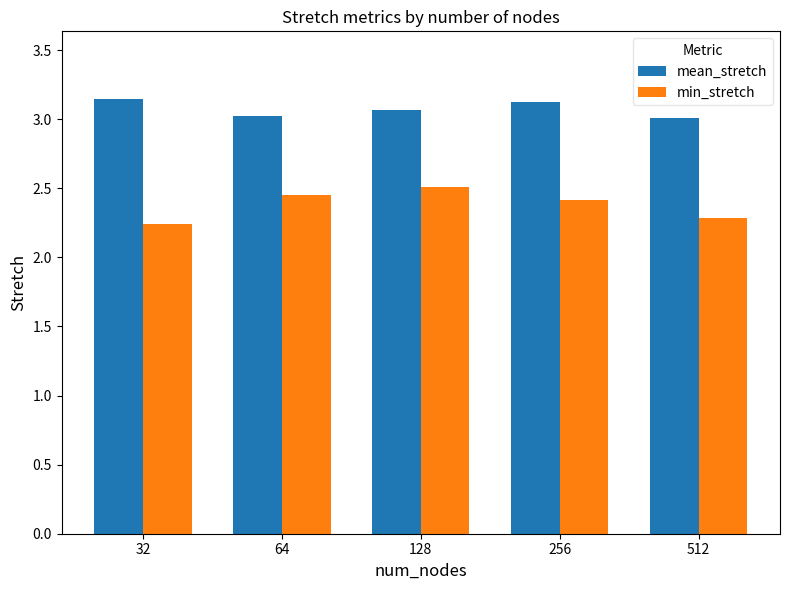

What is the spread (max minus min) of values at 512?

0.7